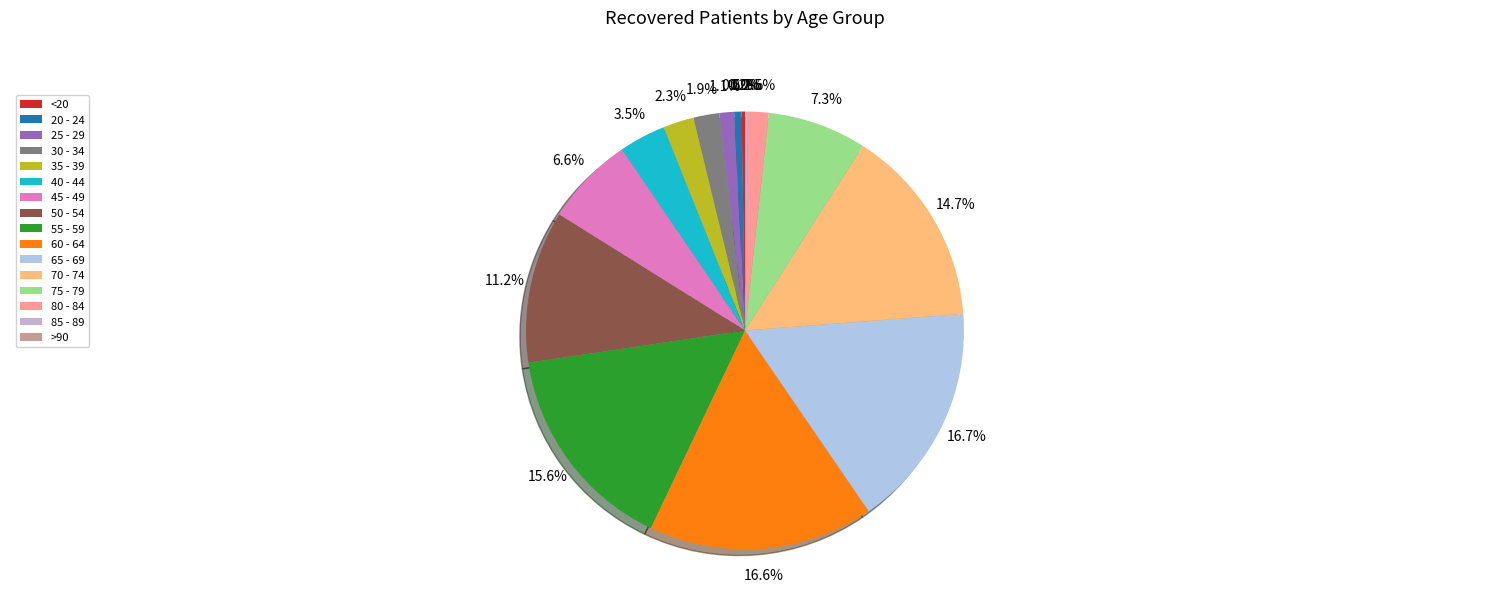

Does any single category account for the majority?

No